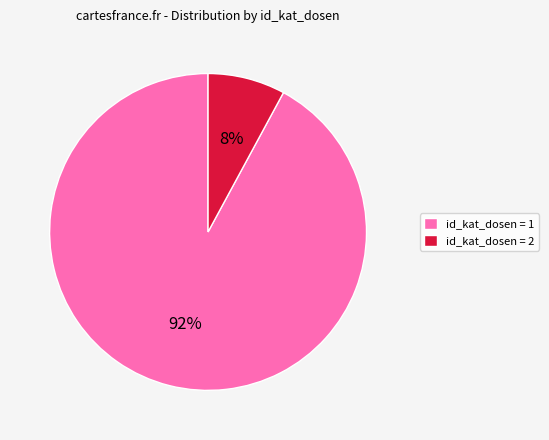

What percentage is the id_kat_dosen = 1 slice, to the nearest percent?

92%